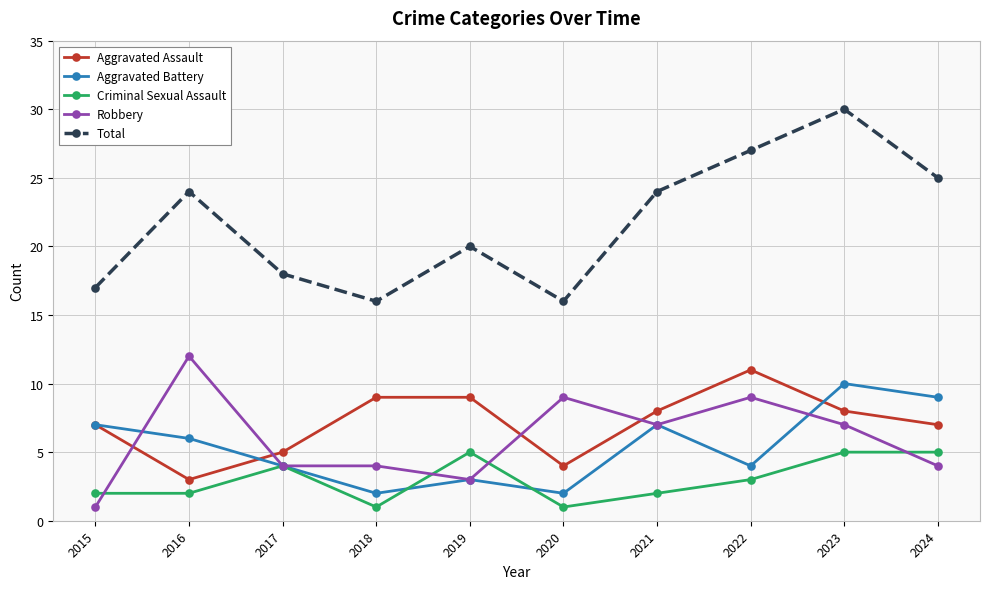

True or false: Aggravated Battery has a value of 10 at 2016.

False